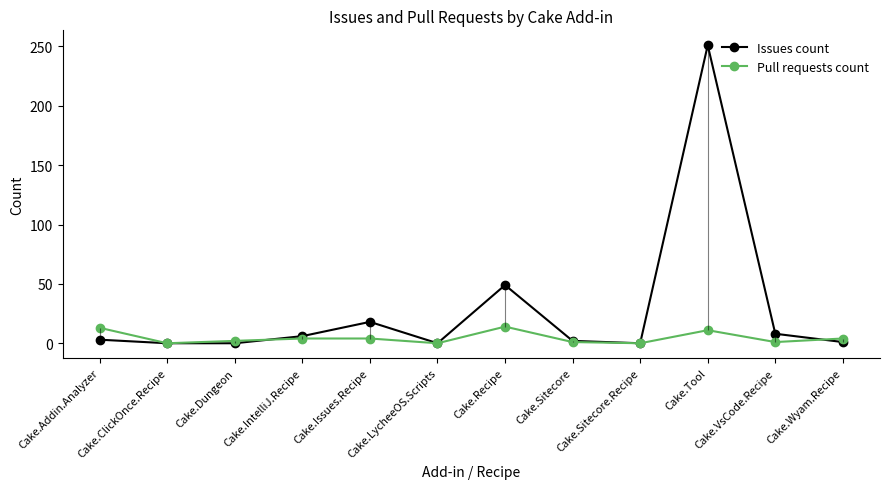

How many positive values does the Issues count series have?

8